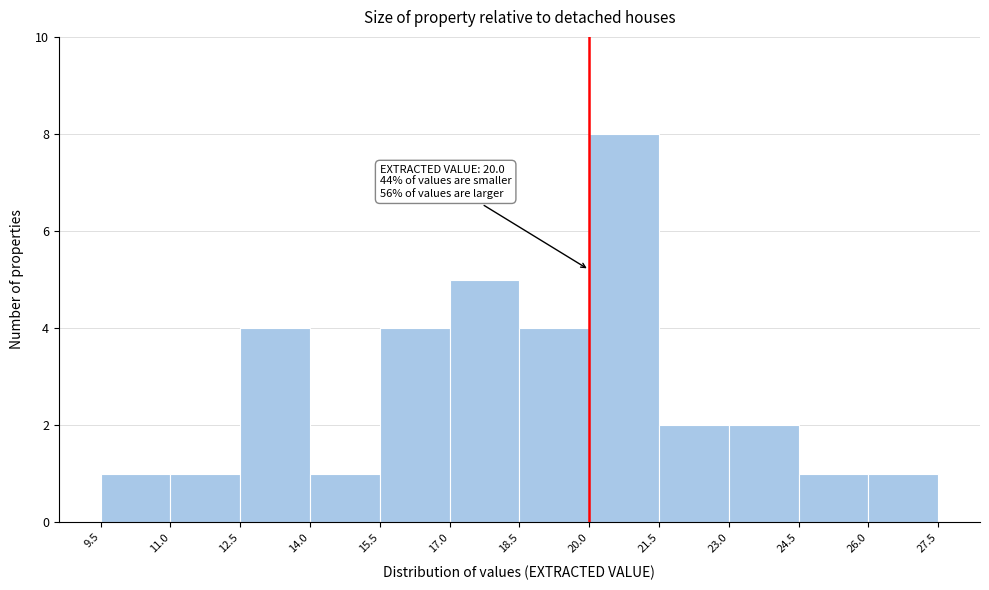

Over which range of the x-axis is the bar tallest?

20.0 to 21.5